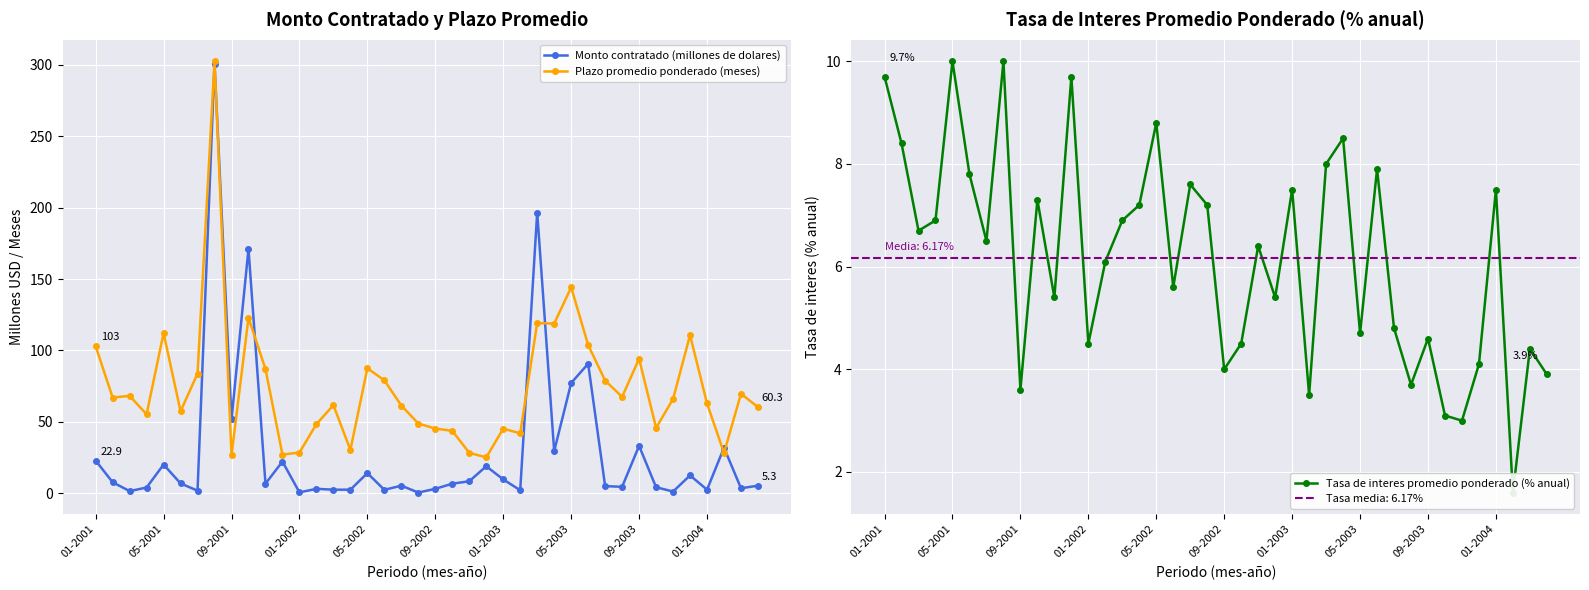

Where is Plazo promedio ponderado (meses) nearest to the value 163?

05-2003